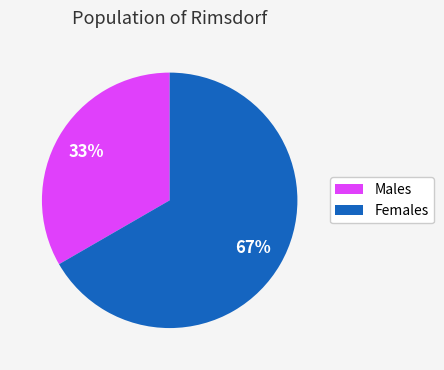

True or false: Males accounts for 26% of the total.

False